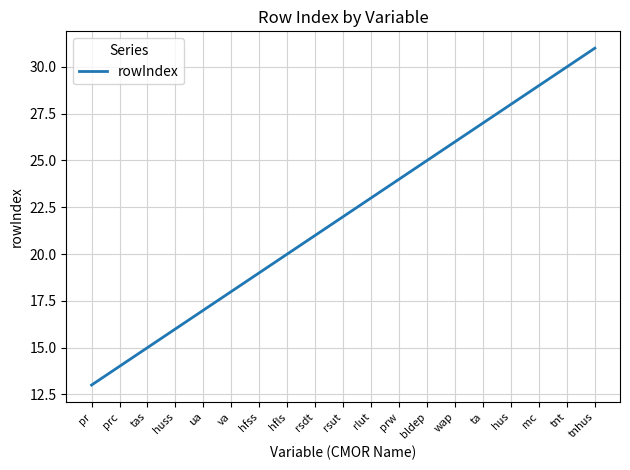

Rank the categories by value from lowest to highest.

pr, prc, tas, huss, ua, va, hfss, hfls, rsdt, rsut, rlut, prw, bldep, wap, ta, hus, mc, tnt, tnhus